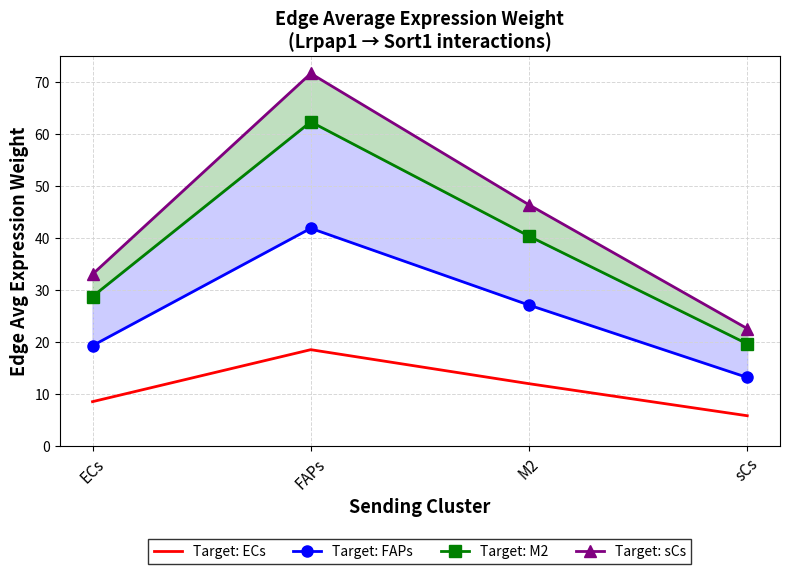

Where is the first local maximum for Target: ECs?

FAPs